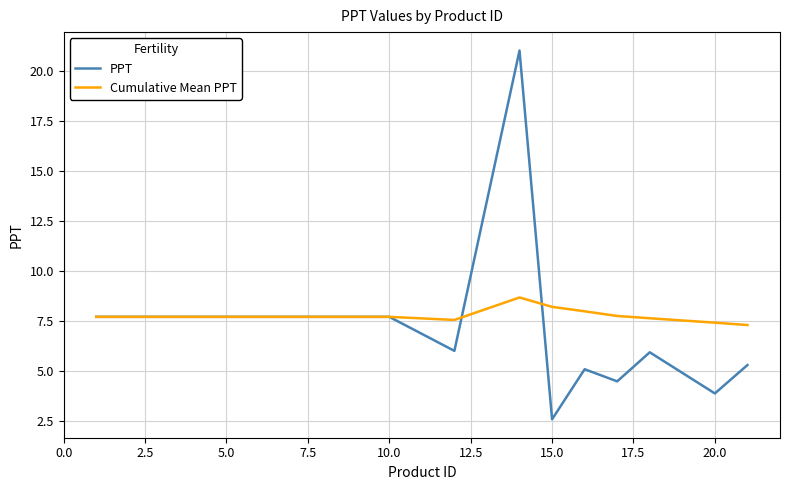

True or false: Cumulative Mean PPT and PPT intersect in this chart.

True